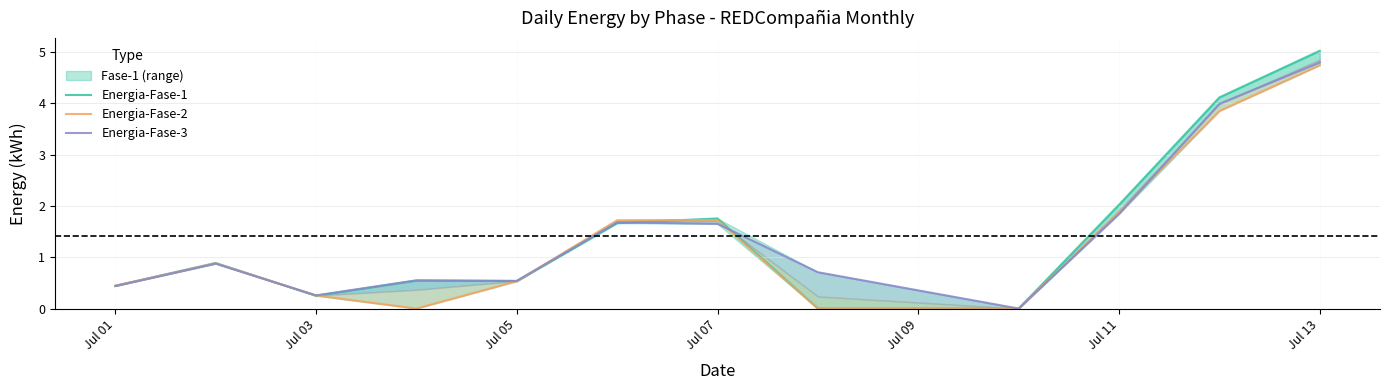

At how many categories does at least one series exceed 4?

2